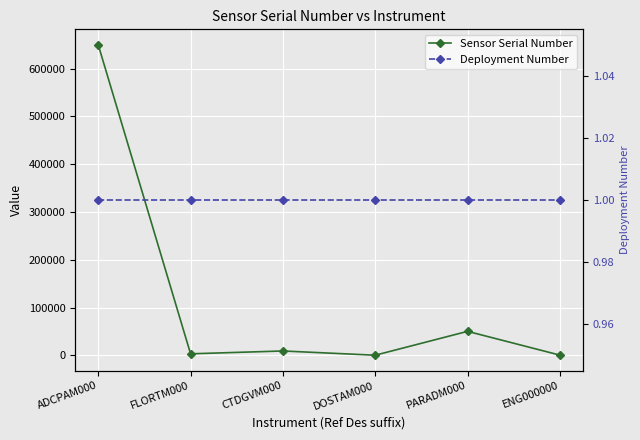

The Deployment Number series shows 1 at PARADM000. True or false?

False